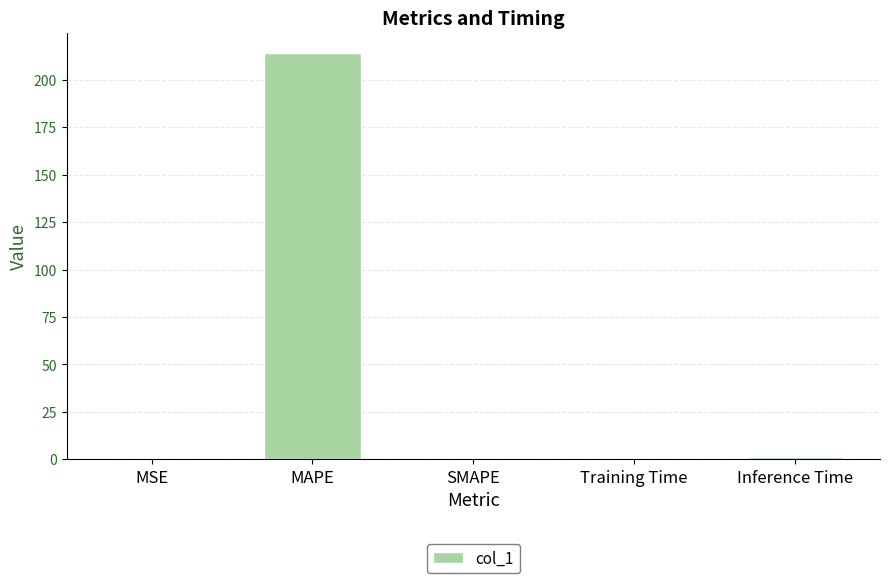

Is it true that the value at MAPE is 141.7?

False